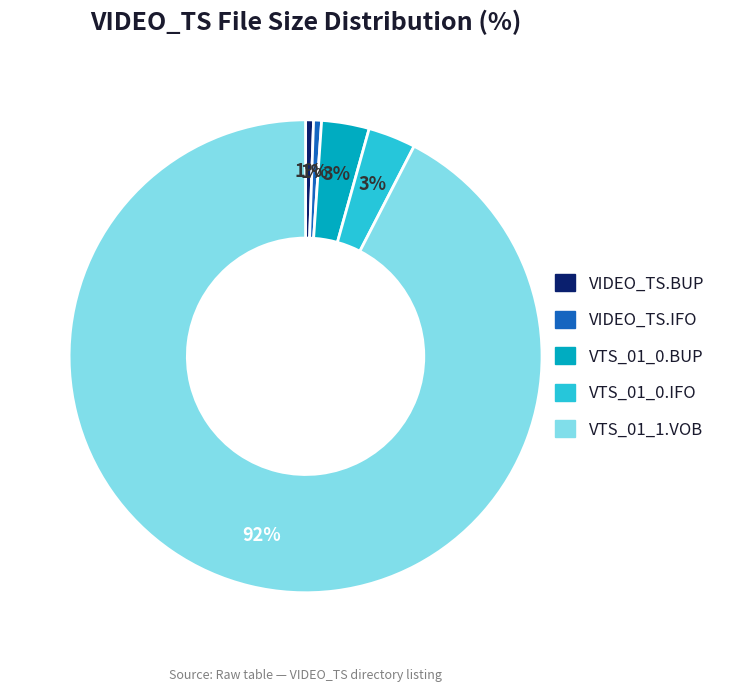

To the nearest percent, what is the average slice percentage?

20%